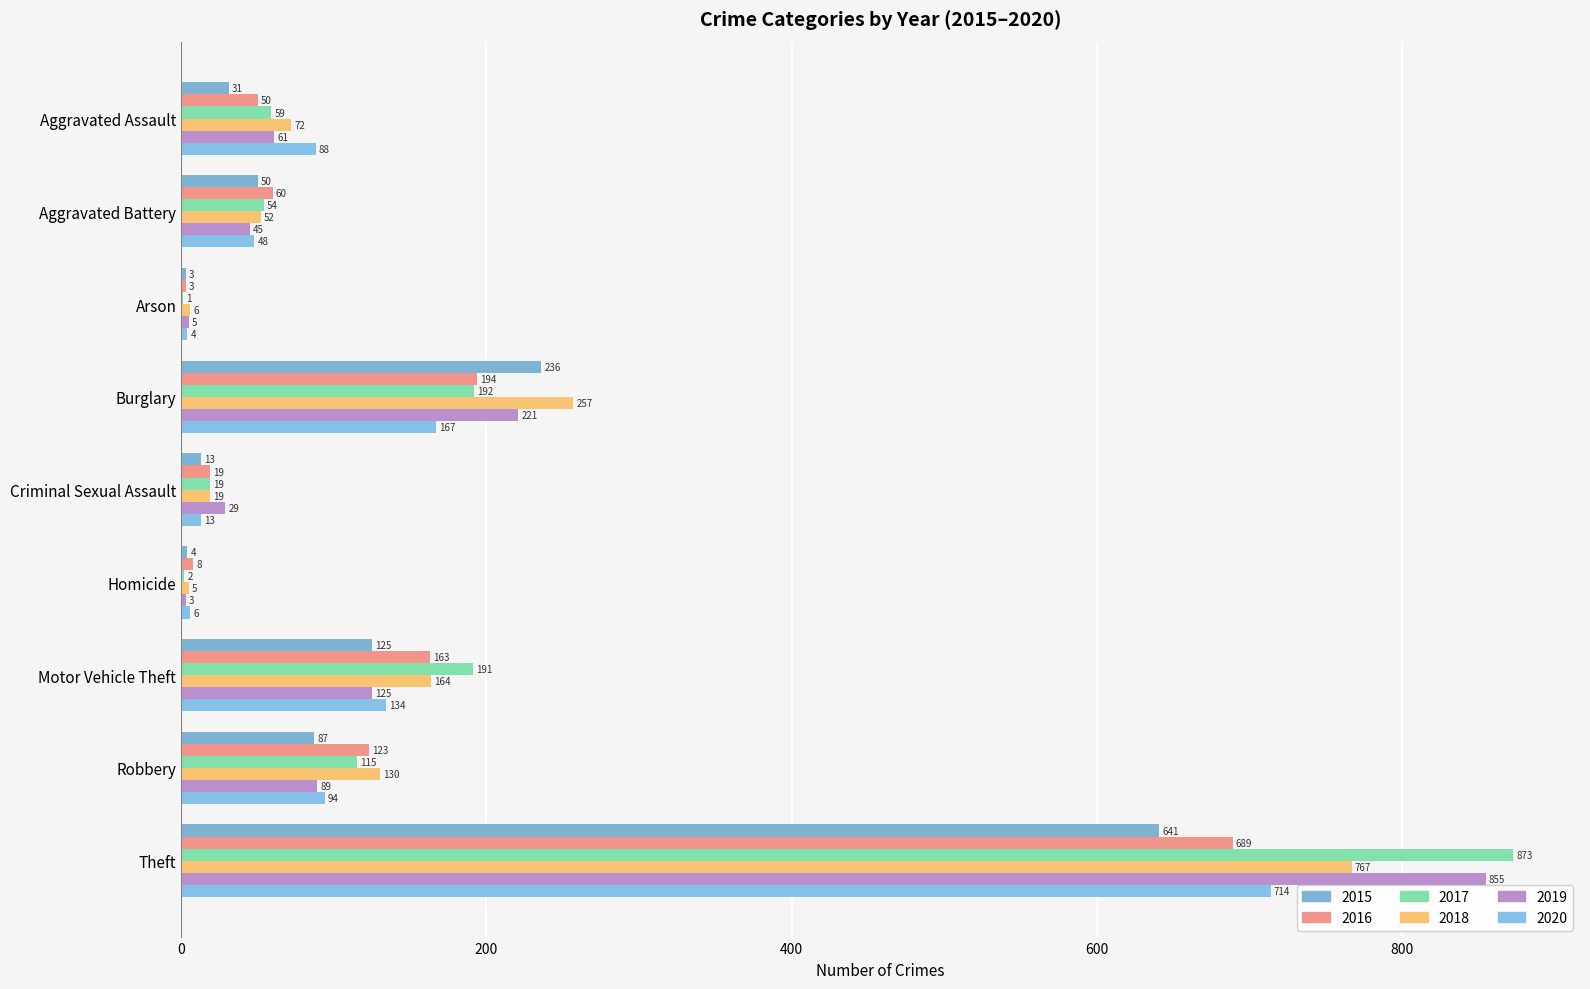

What is the sum of the 2020 values at Robbery and Burglary?

261